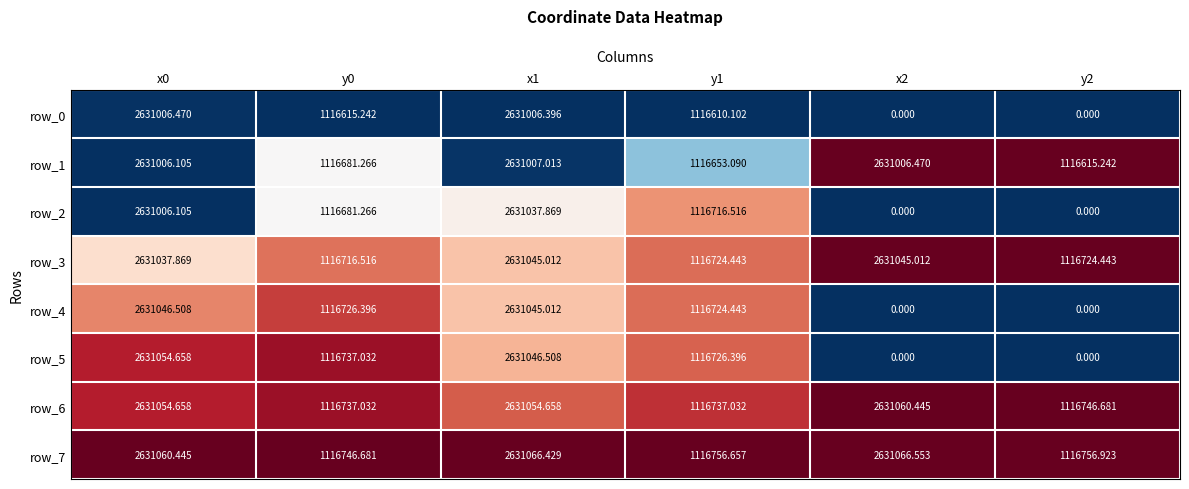

Is the value of row_2 at x1 greater than the value of row_6 at y0?

Yes